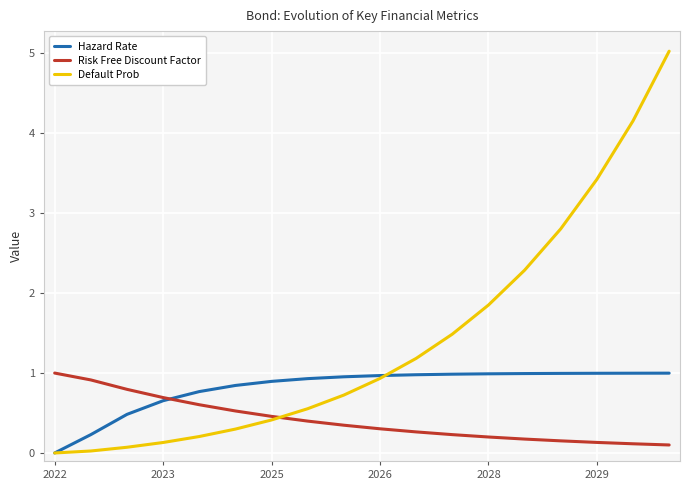

Does the chart display data point markers on the line(s)?

No